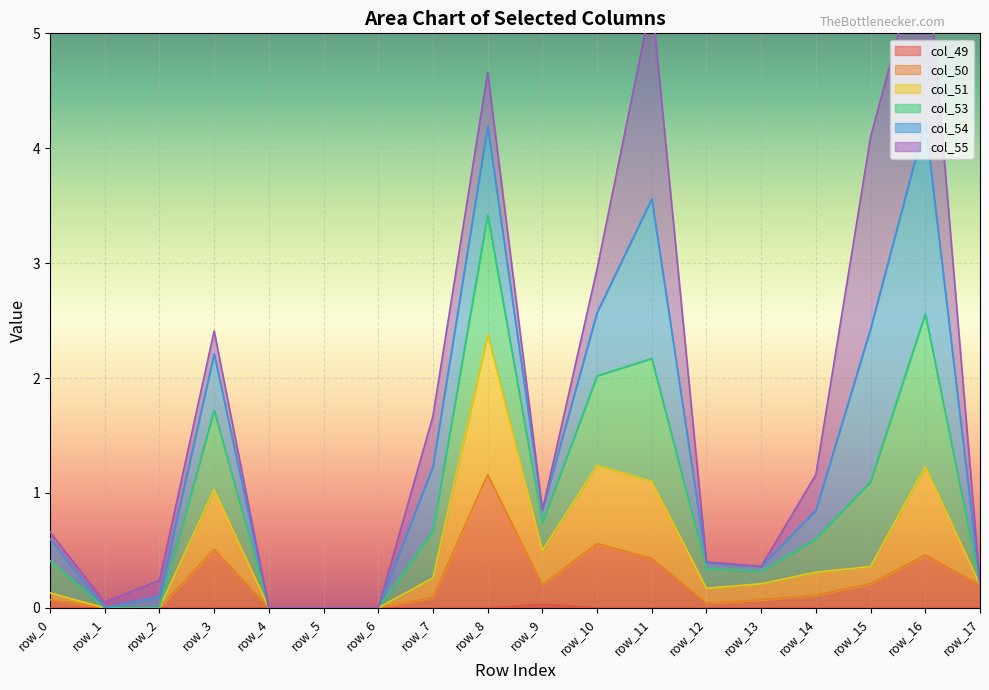

Is the value of col_51 at row_3 greater than the value of col_50 at row_8?

No